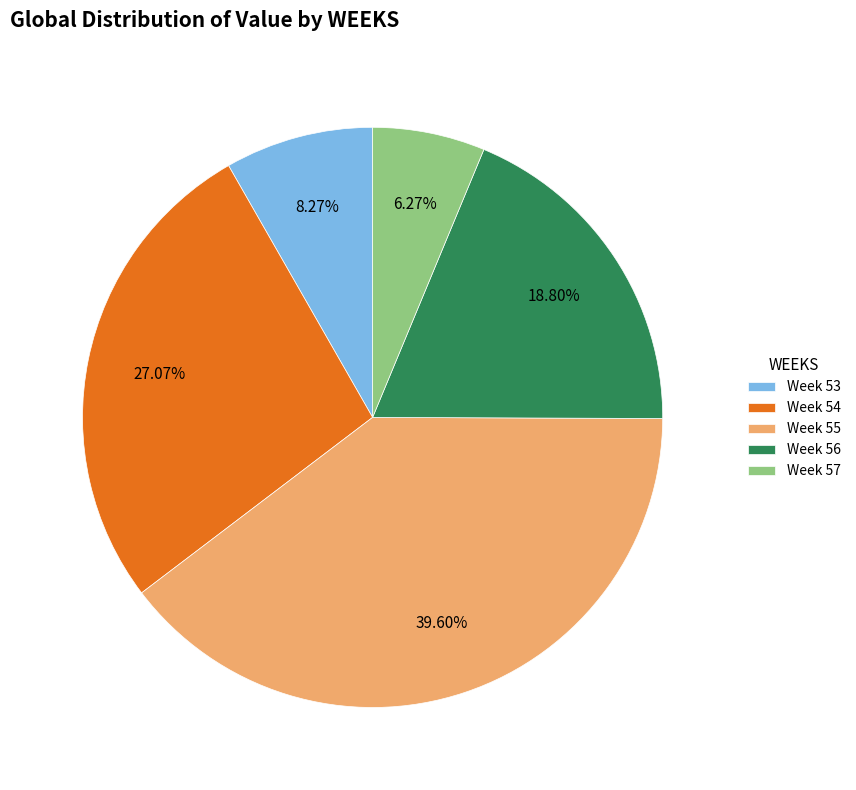

Is there a majority slice in this chart?

No